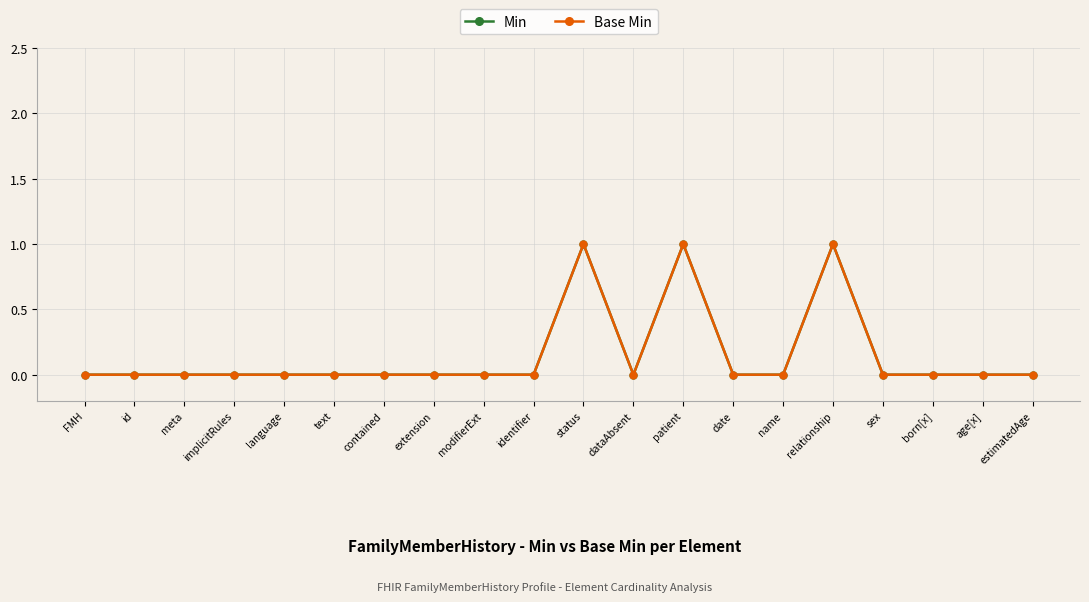

Which series has the widest spread of values?

Min